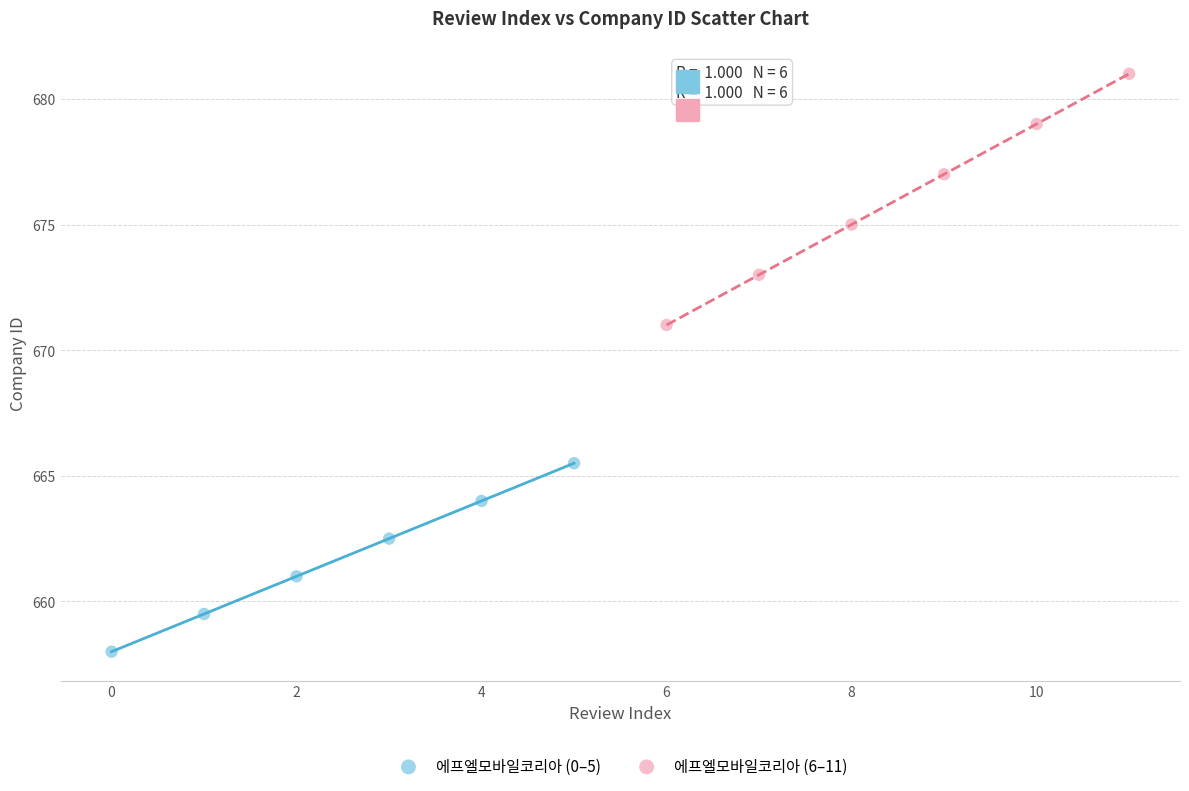

Which series reaches the maximum Y coordinate?

에프엘모바일코리아 (6–11)